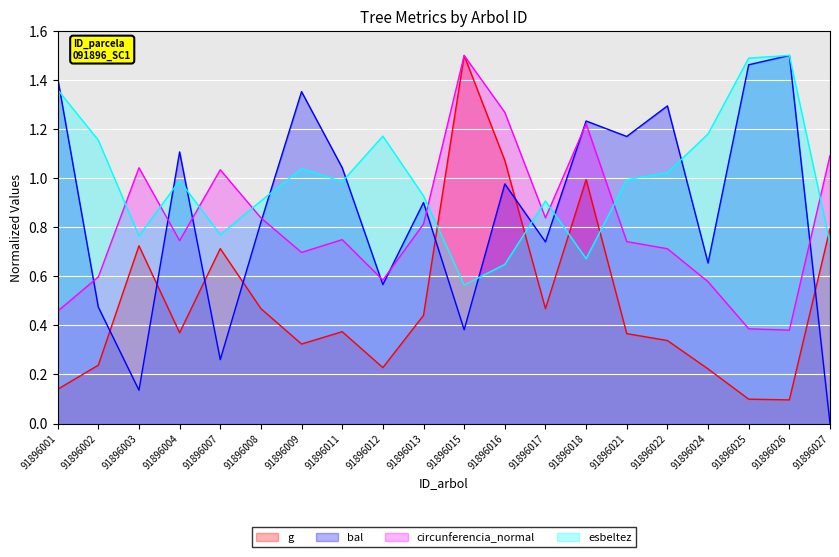

Reading left to right, list all the values displayed in this chart.

g: 91896001=0.1	91896002=0.2	91896003=0.7	91896004=0.4	91896007=0.7	91896008=0.5	91896009=0.3	91896011=0.4	91896012=0.2	91896013=0.4	91896015=1.5	91896016=1.1	91896017=0.5	91896018=1.0	91896021=0.4	91896022=0.3	91896024=0.2	91896025=0.1	91896026=0.1	91896027=0.8
bal: 91896001=1.4	91896002=0.5	91896003=0.1	91896004=1.1	91896007=0.3	91896008=0.8	91896009=1.4	91896011=1.0	91896012=0.6	91896013=0.9	91896015=0.4	91896016=1.0	91896017=0.7	91896018=1.2	91896021=1.2	91896022=1.3	91896024=0.7	91896025=1.5	91896026=1.5	91896027=0.0
circunferencia_normal: 91896001=0.5	91896002=0.6	91896003=1.0	91896004=0.7	91896007=1.0	91896008=0.8	91896009=0.7	91896011=0.7	91896012=0.6	91896013=0.8	91896015=1.5	91896016=1.3	91896017=0.8	91896018=1.2	91896021=0.7	91896022=0.7	91896024=0.6	91896025=0.4	91896026=0.4	91896027=1.1
esbeltez: 91896001=1.4	91896002=1.2	91896003=0.8	91896004=1.0	91896007=0.8	91896008=0.9	91896009=1.0	91896011=1.0	91896012=1.2	91896013=0.9	91896015=0.6	91896016=0.6	91896017=0.9	91896018=0.7	91896021=1.0	91896022=1.0	91896024=1.2	91896025=1.5	91896026=1.5	91896027=0.7